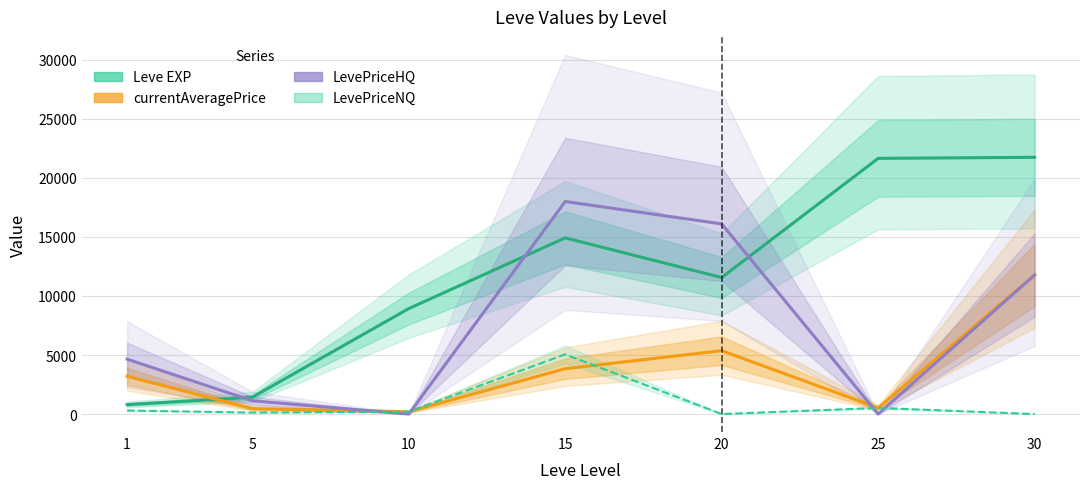

Reading left to right, list all the values displayed in this chart.

Leve EXP: 800.0	1420.0	8930.0	14920.0	11560.0	21650.0	21740.0
currentAveragePrice: 3200.3	460.2	197.5	3842.0	5366.7	519.0	11777.0
LevePriceHQ: 4650.0	1124.7	0.0	17997.0	16100.0	0.0	11777.0
LevePriceNQ: 301.0	128.0	197.5	5055.0	0.0	519.0	0.0